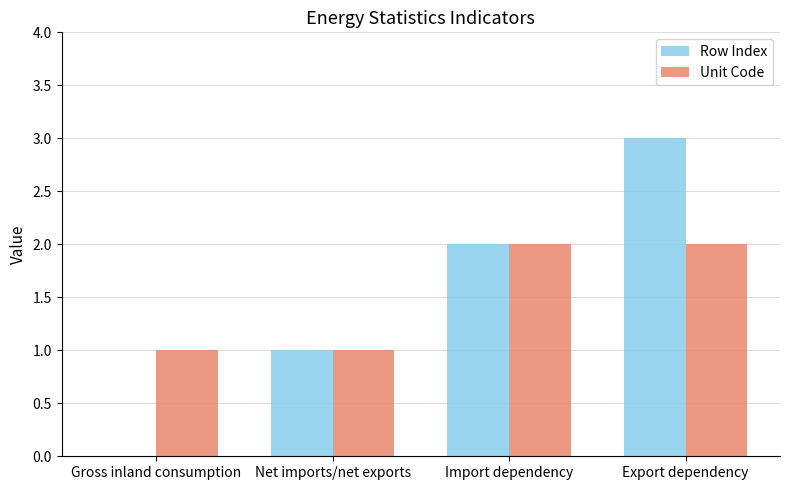

What is the sum of all Unit Code values?

6